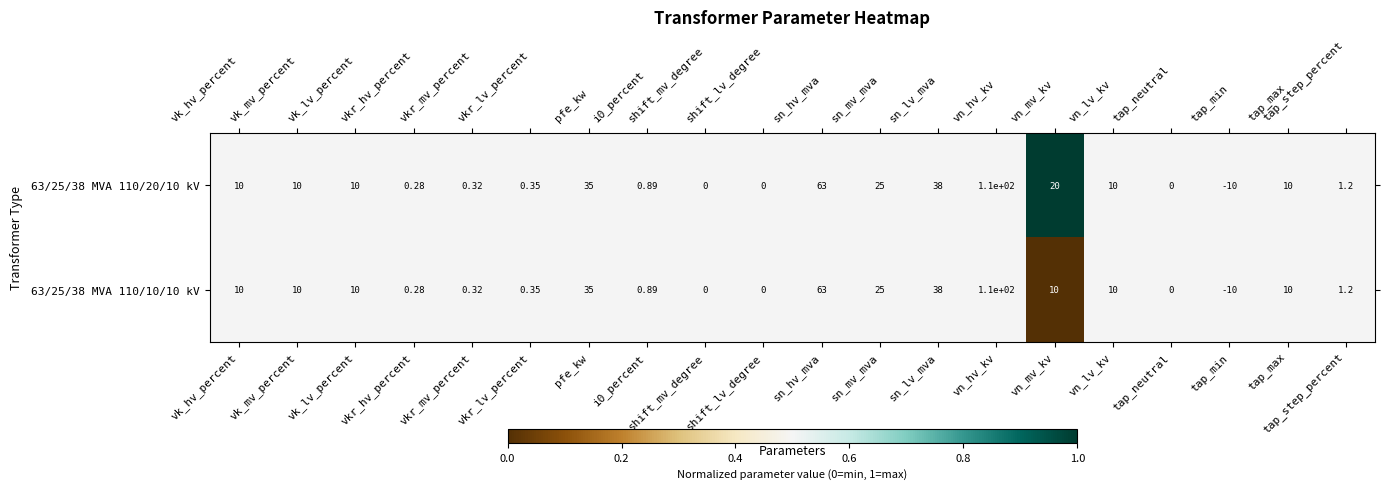

What is the maximum value shown in the chart?

110.0